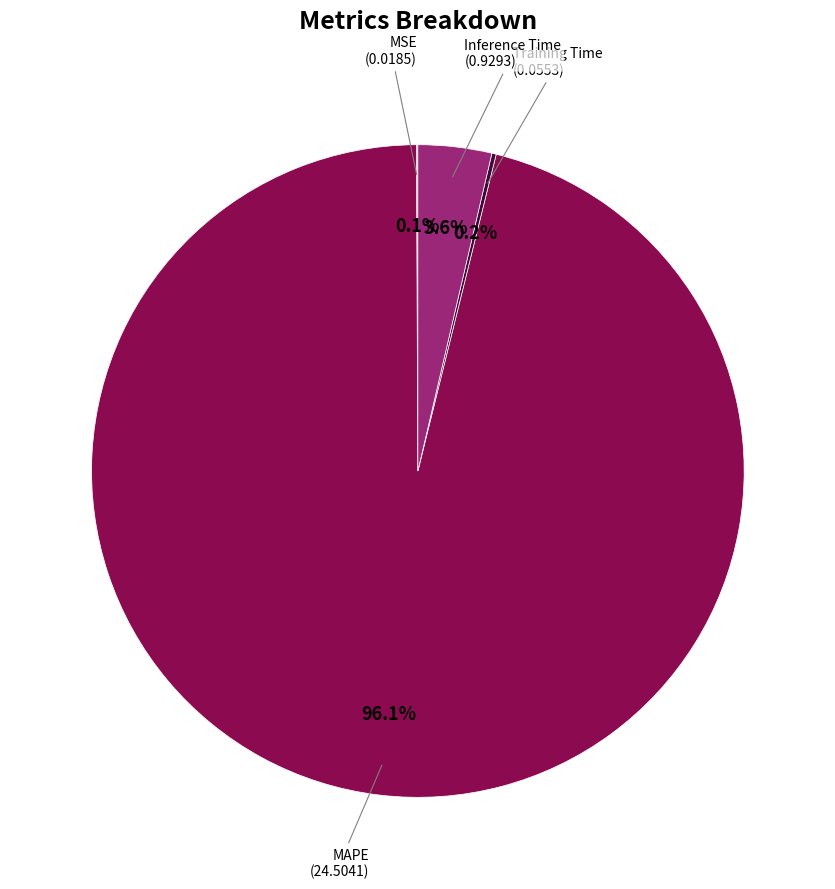

Is there a majority slice in this chart?

Yes